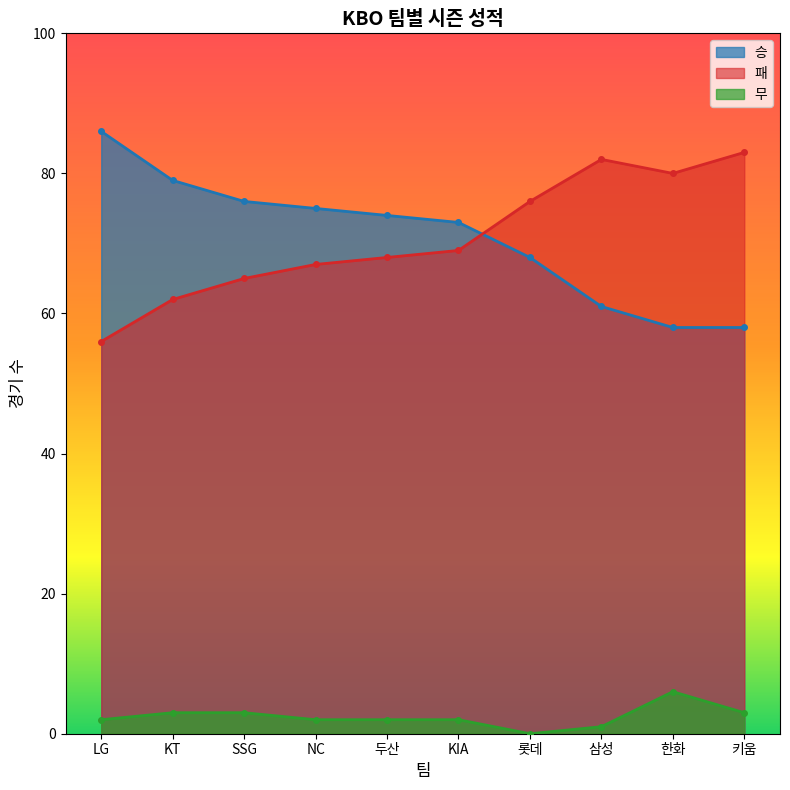

How many categories are shown in the chart?

10